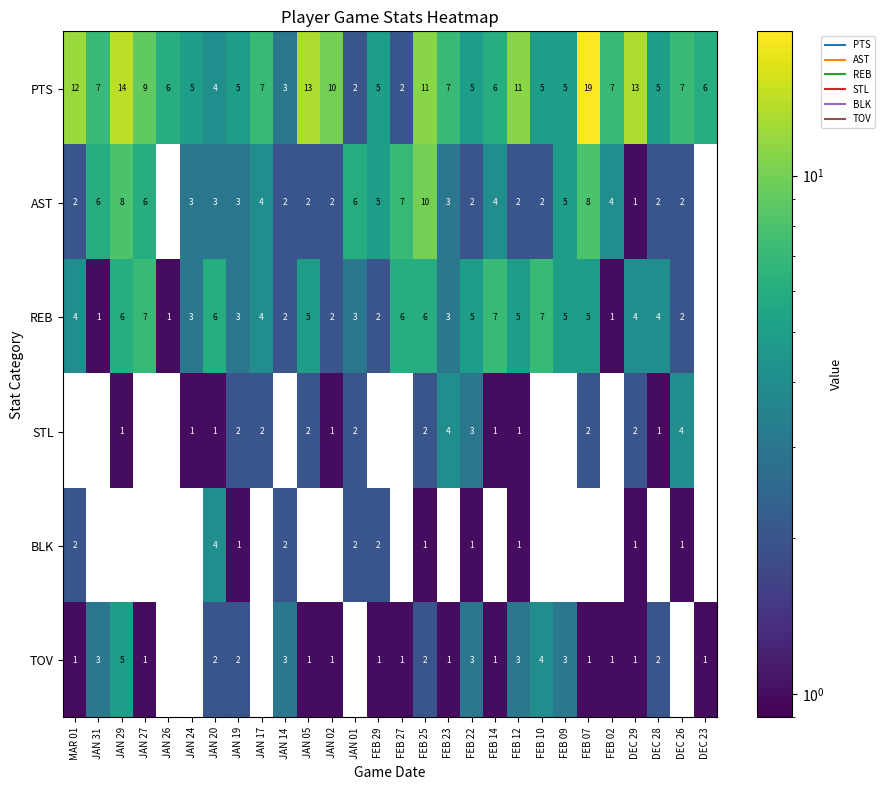

What is the sum of all TOV values?

44